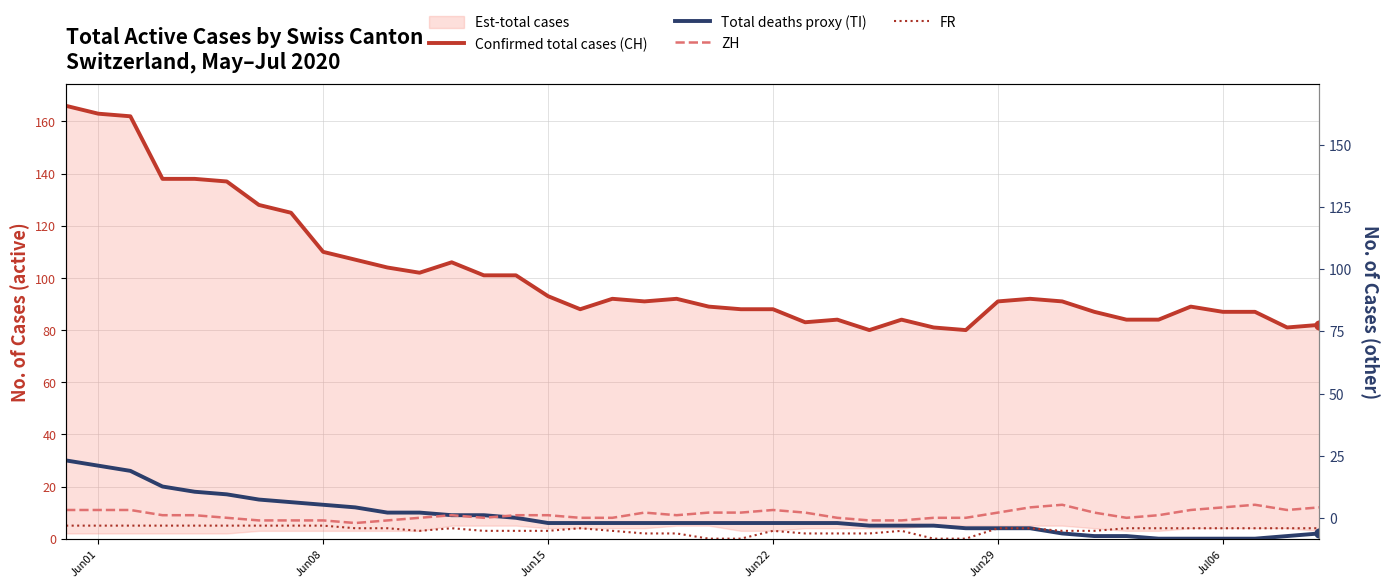

Is the value of Total deaths proxy (TI) at 34 greater than the value of ZH at Jun15?

No